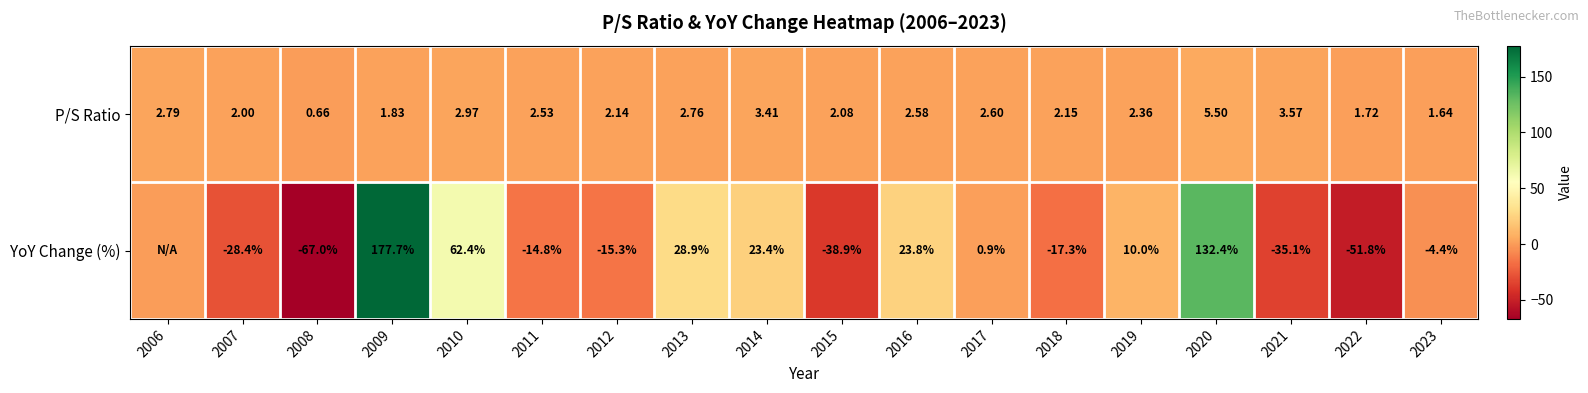

What is the minimum value shown in the chart?

-67.0